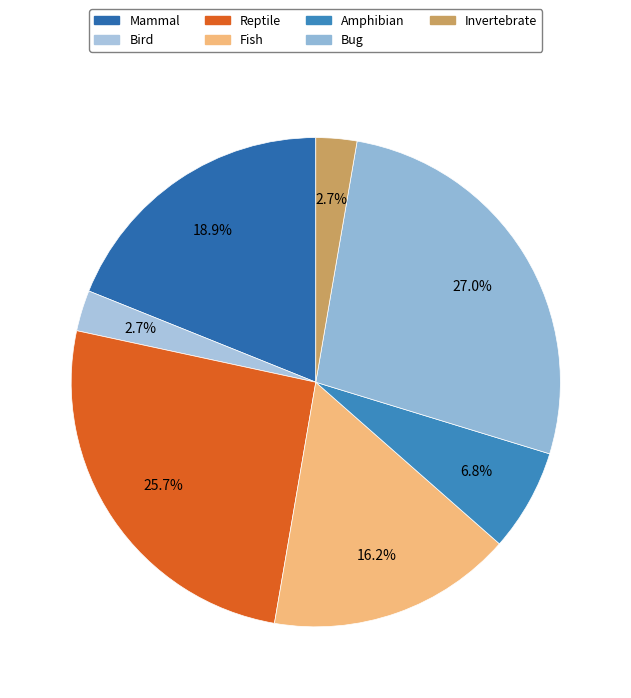

Count the number of slices in the pie.

7